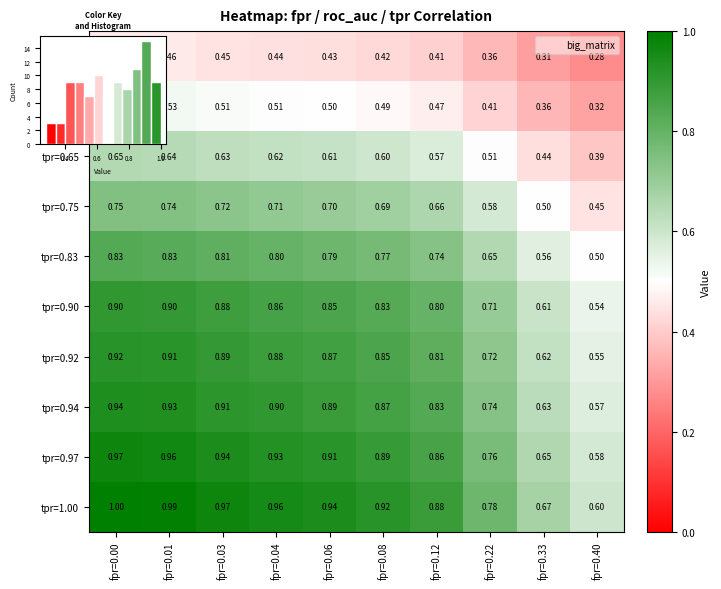

What value does the tpr=0.53 series have at fpr=0.06?

0.5